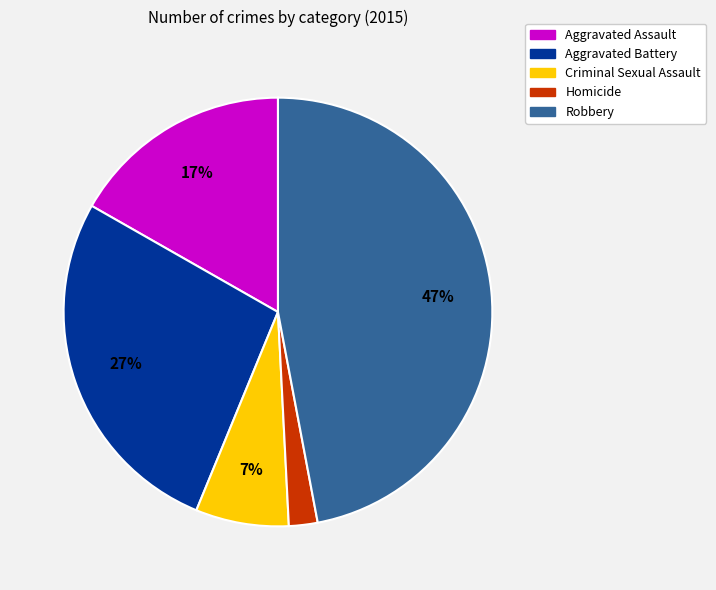

Which category has the smallest portion of the pie?

Homicide